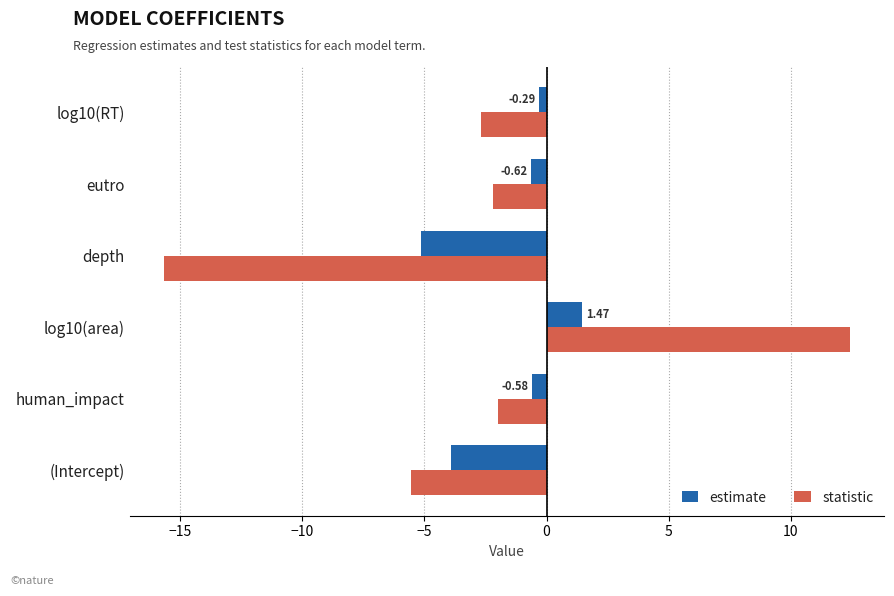

Which series has the largest total across all categories?

estimate